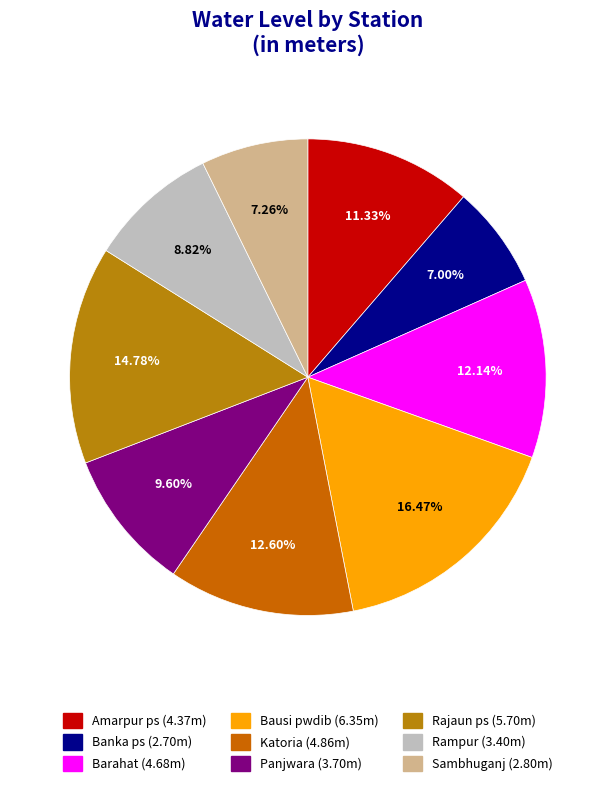

What is the smallest slice in the pie chart?

Banka ps